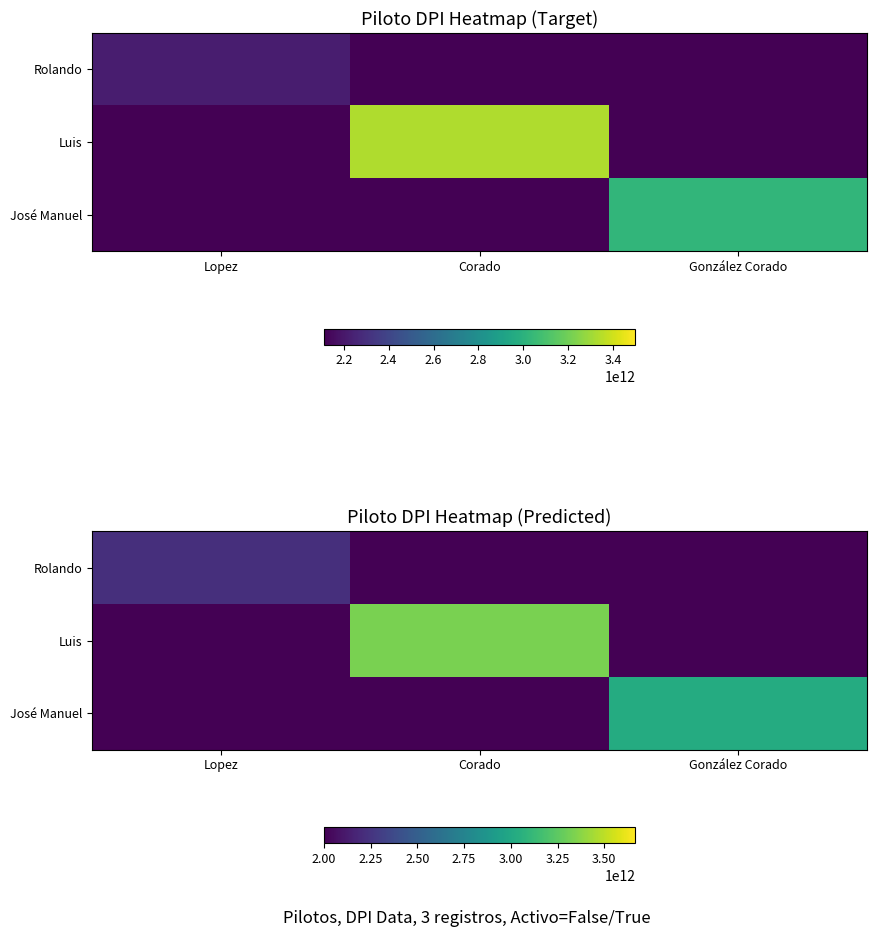

True or false: José Manuel has a value of 3025564510103 at González Corado.

True